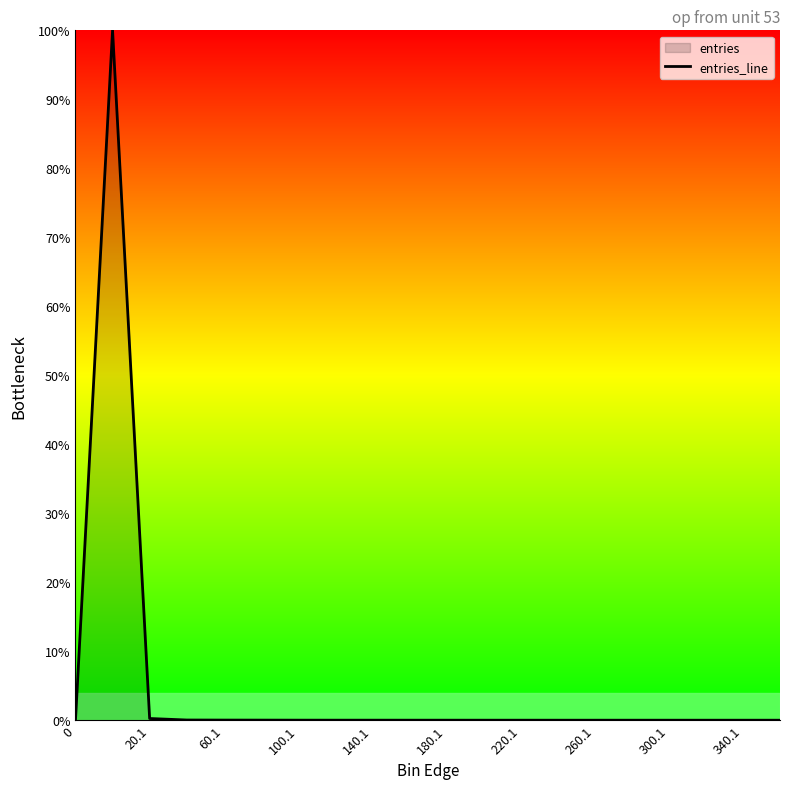

What is the greatest value displayed?

100.0